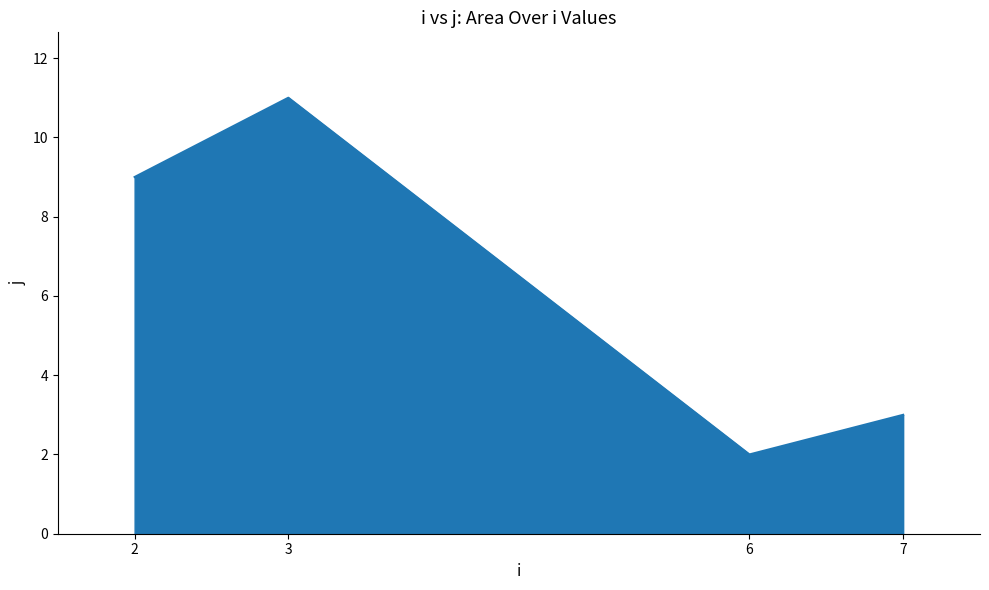

What is the ratio of the value at 2 to the value at 3?

0.8